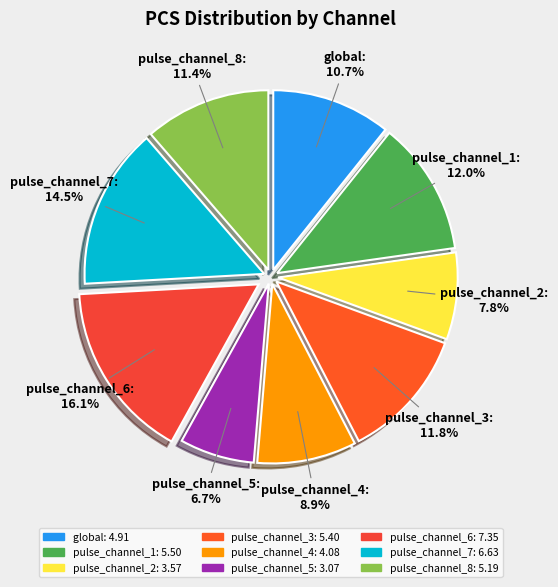

Which has a higher value, pulse_channel_6 or pulse_channel_1?

pulse_channel_6